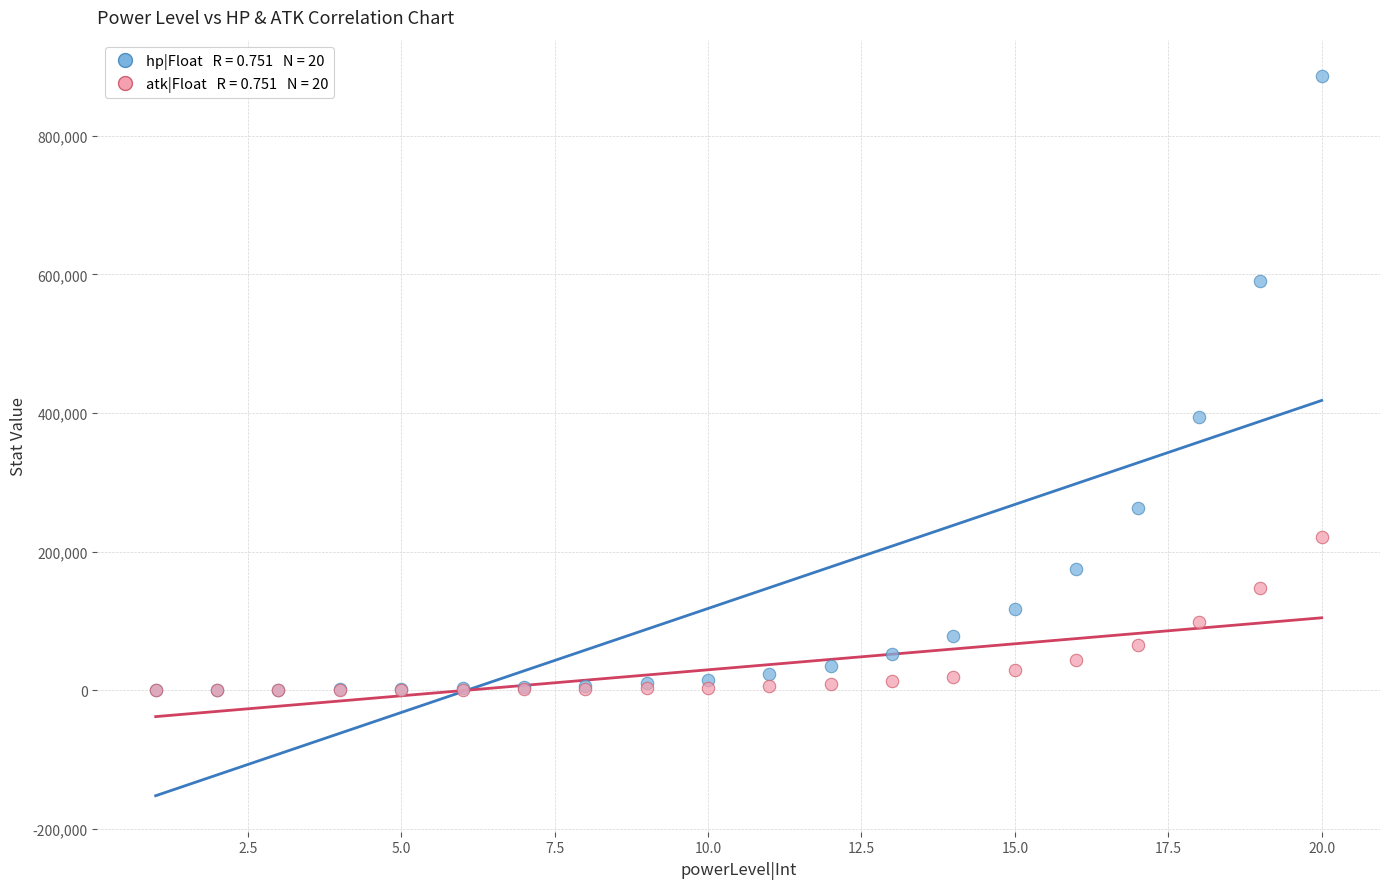

Across all series, what Y value is closest to 443417?

394105